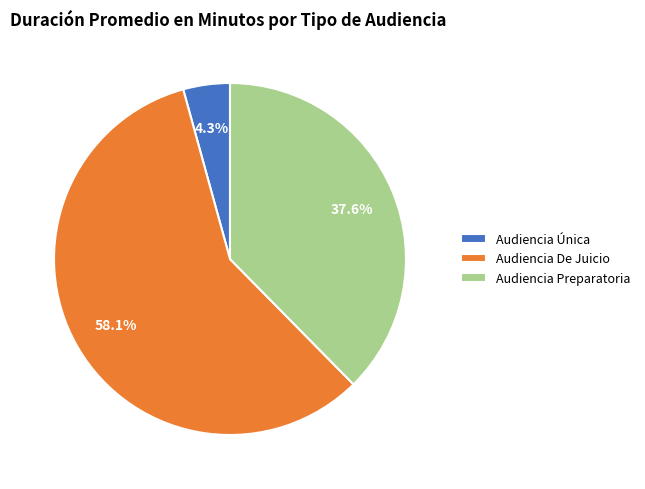

Is the sum of Audiencia Única and Audiencia De Juicio greater than half?

Yes